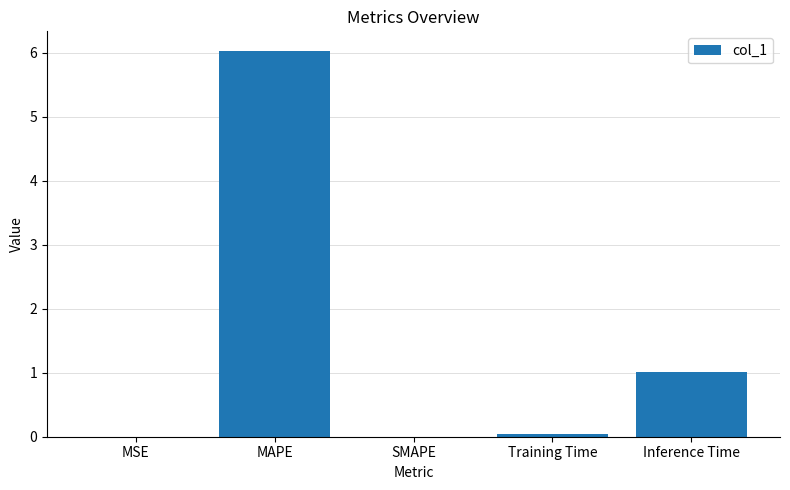

What is the maximum value shown in the chart?

6.0